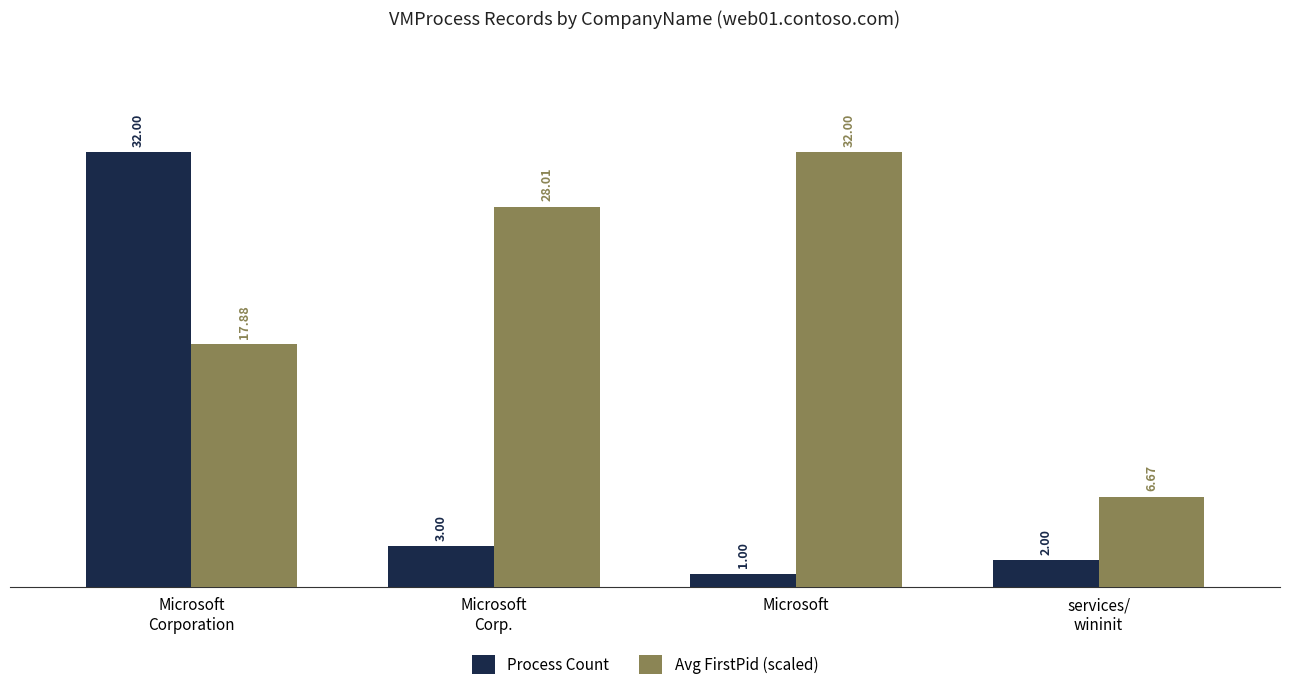

Reading left to right, extract all data points from this chart.

Process Count: 32.0	3.0	1.0	2.0
Avg FirstPid (scaled): 17.9	28.0	32.0	6.7